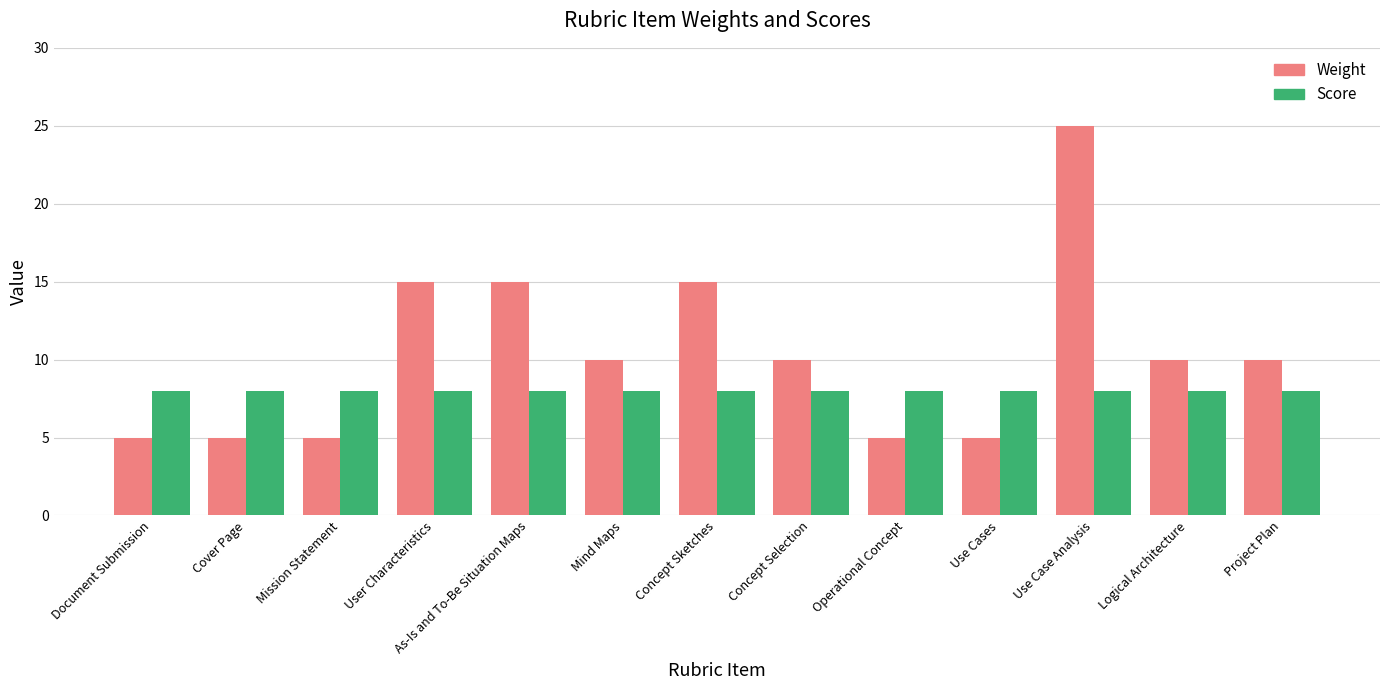

Rank the series by their average value, from lowest to highest.

Score, Weight